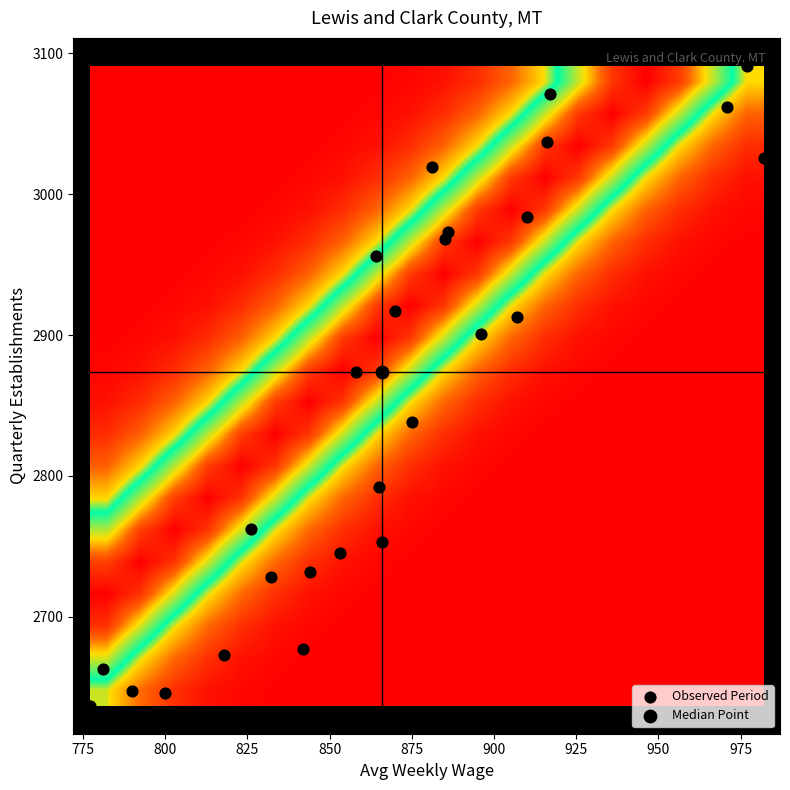

What is the maximum value shown in the chart?

3091